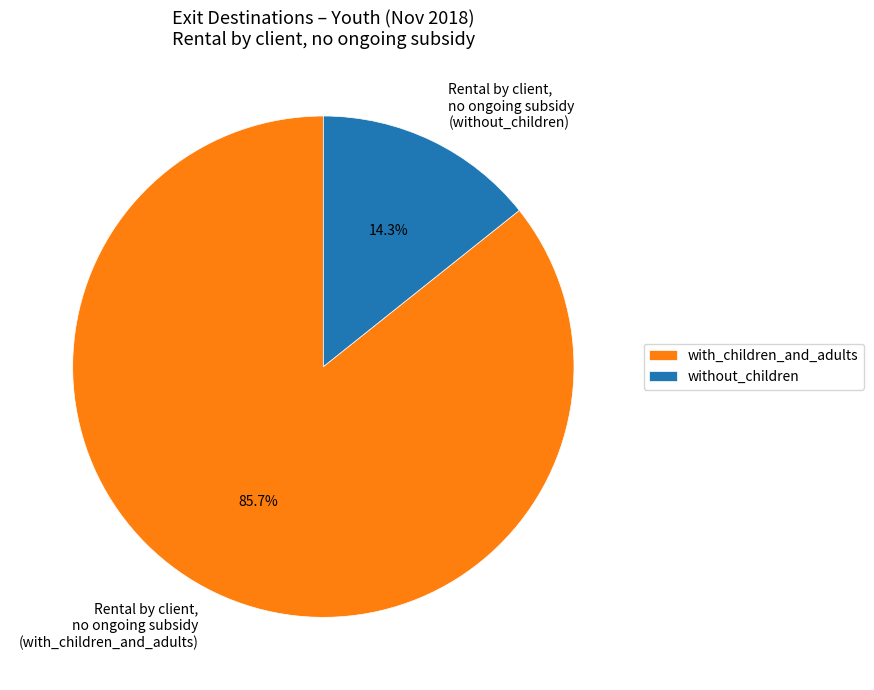

To the nearest percent, what is the difference between the largest and smallest slice percentages?

71%